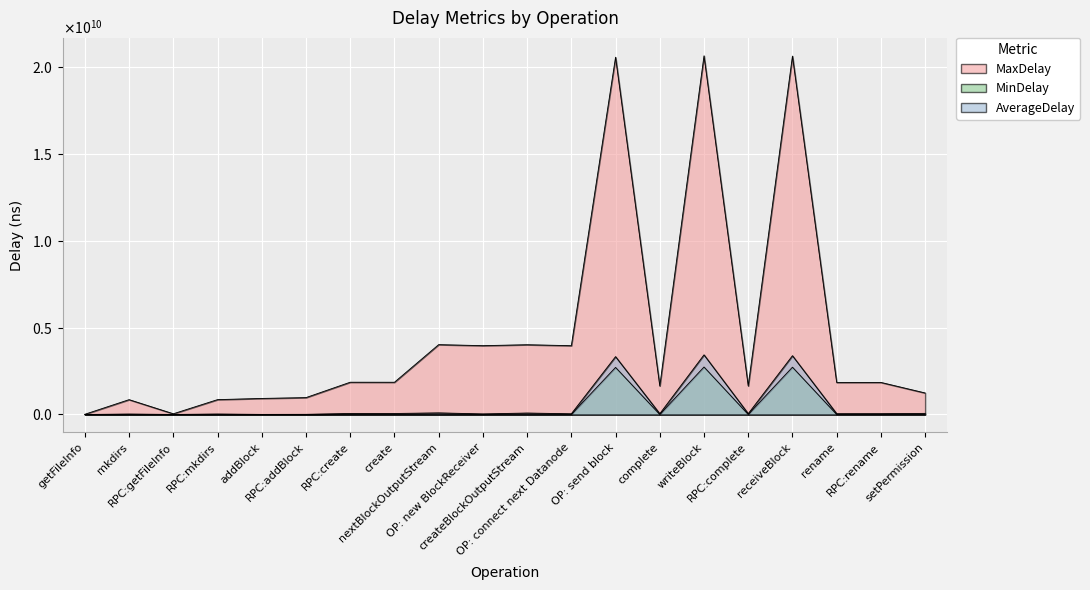

At which category does the chart reach its minimum across all series?

getFileInfo